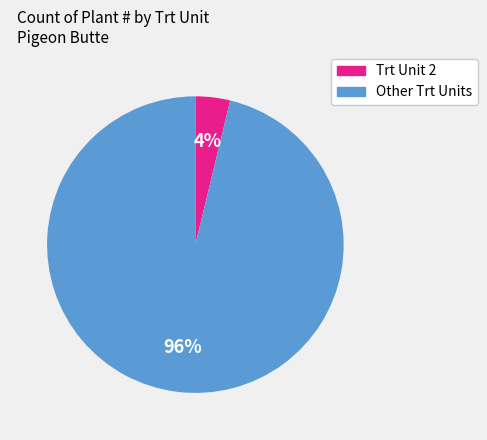

To the nearest percent, what is the difference between the largest and smallest slice percentages?

92%